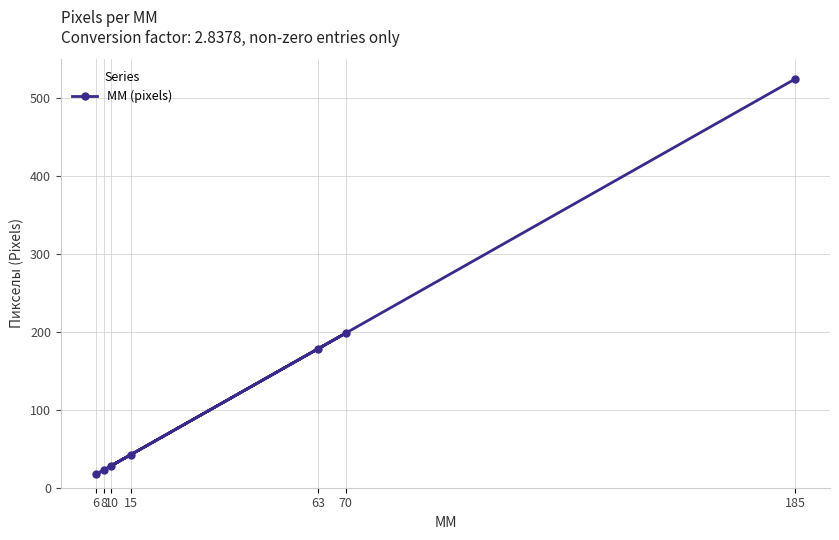

What is the change in value from 8 to 63?

+156.1